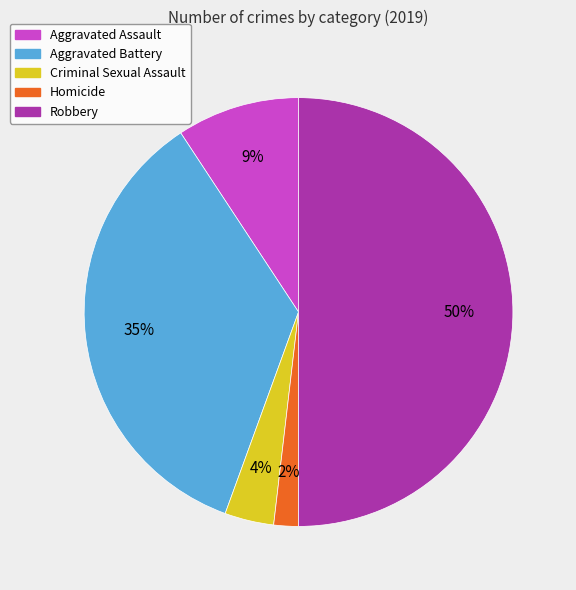

The Homicide slice represents 2% of the pie. True or false?

True